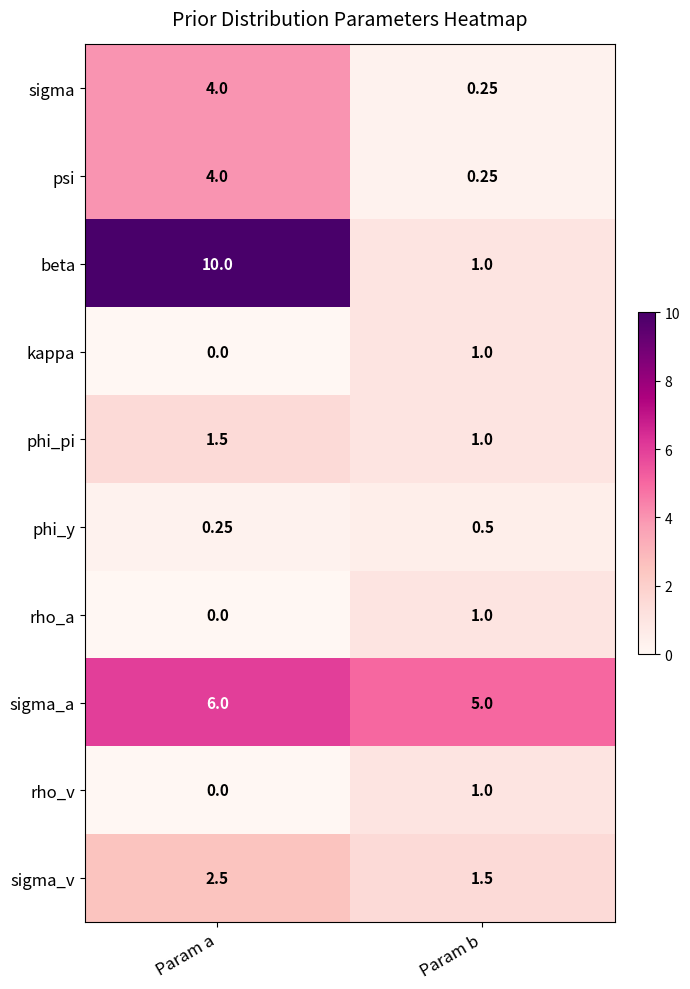

Is the value of rho_a at Param a greater than the value of sigma_a at Param b?

No